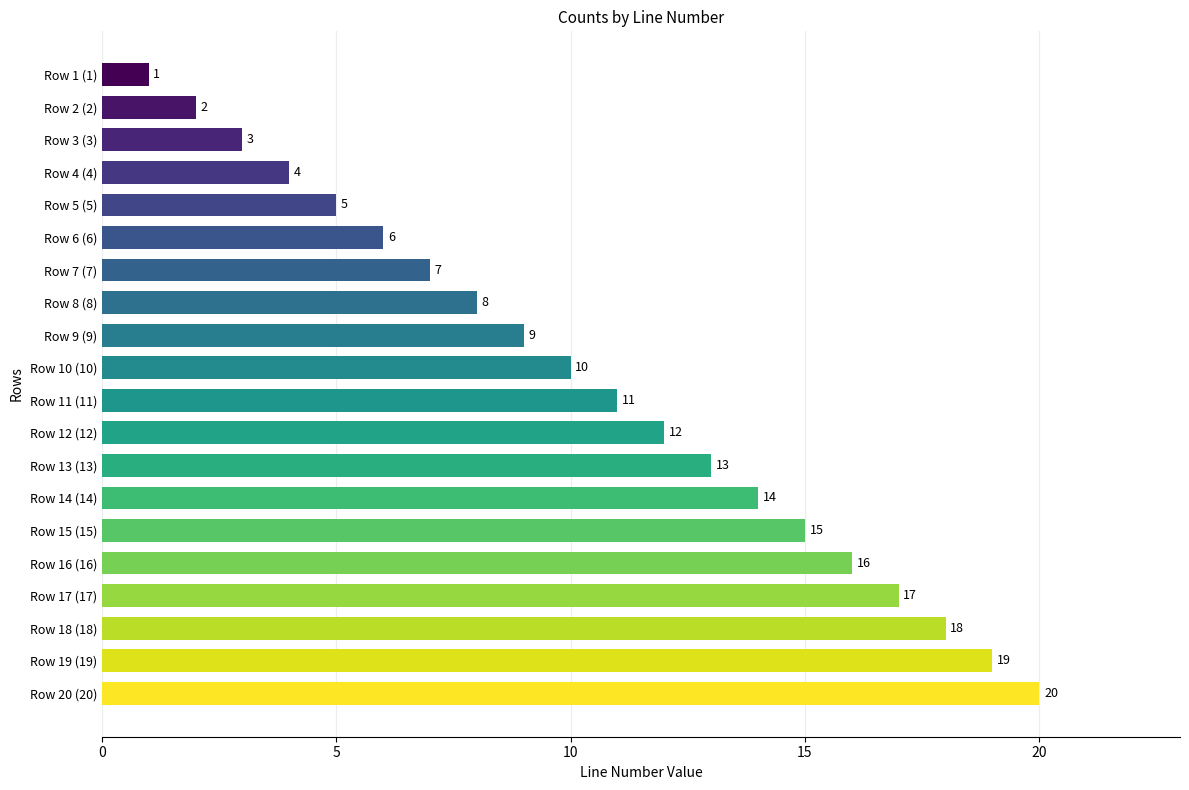

Reading bottom to top, extract all data points from this chart.

Row 20 (20)=20	Row 19 (19)=19	Row 18 (18)=18	Row 17 (17)=17	Row 16 (16)=16	Row 15 (15)=15	Row 14 (14)=14	Row 13 (13)=13	Row 12 (12)=12	Row 11 (11)=11	Row 10 (10)=10	Row 9 (9)=9	Row 8 (8)=8	Row 7 (7)=7	Row 6 (6)=6	Row 5 (5)=5	Row 4 (4)=4	Row 3 (3)=3	Row 2 (2)=2	Row 1 (1)=1